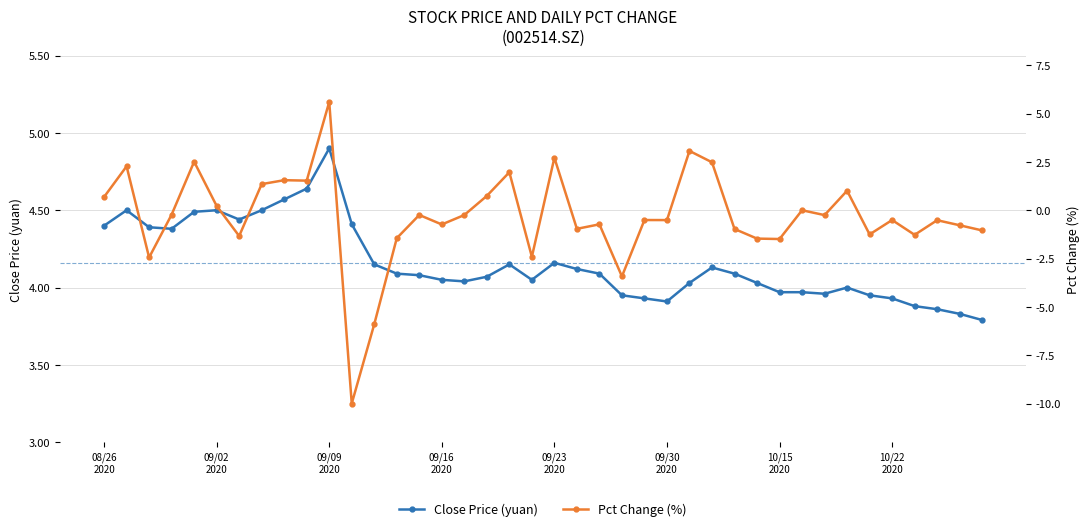

How many data points in Pct Change (%) are above 0?

14